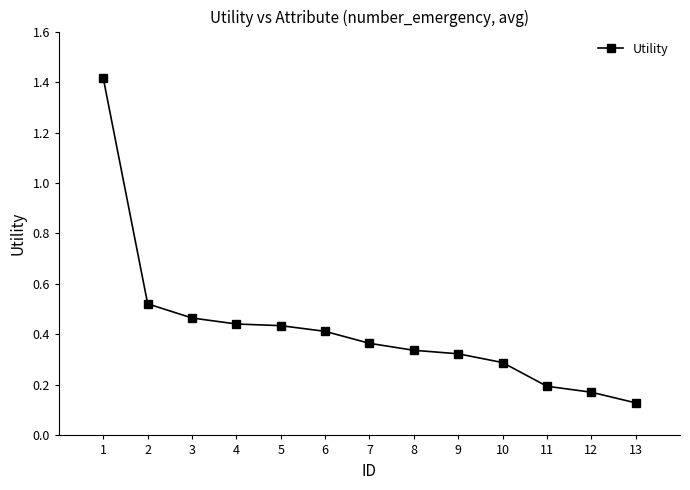

At which category does the chart reach its minimum across all series?

13